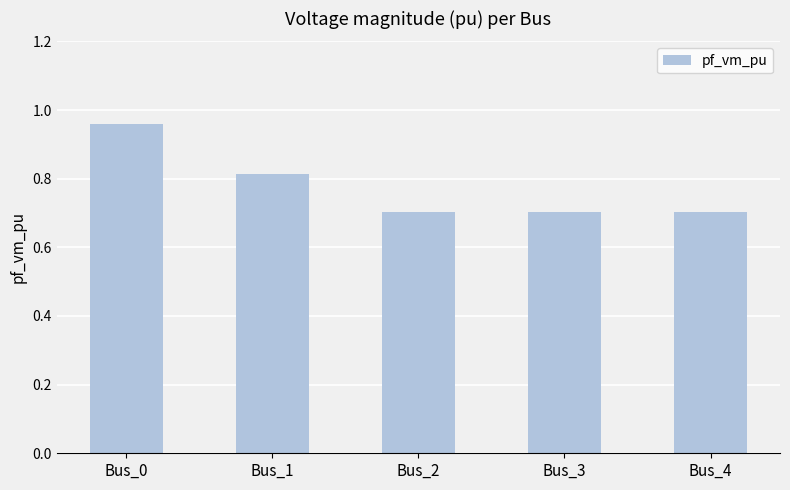

Count the number of data series in this chart.

1